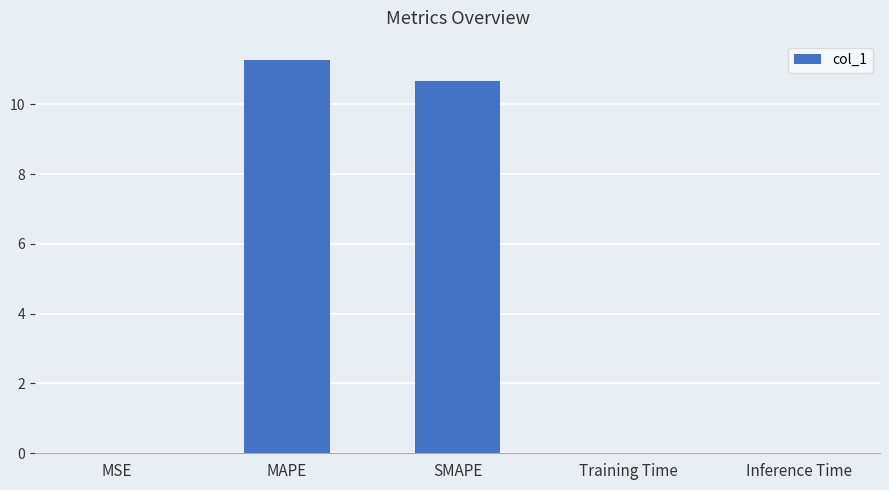

What is the sum of all values?

21.9